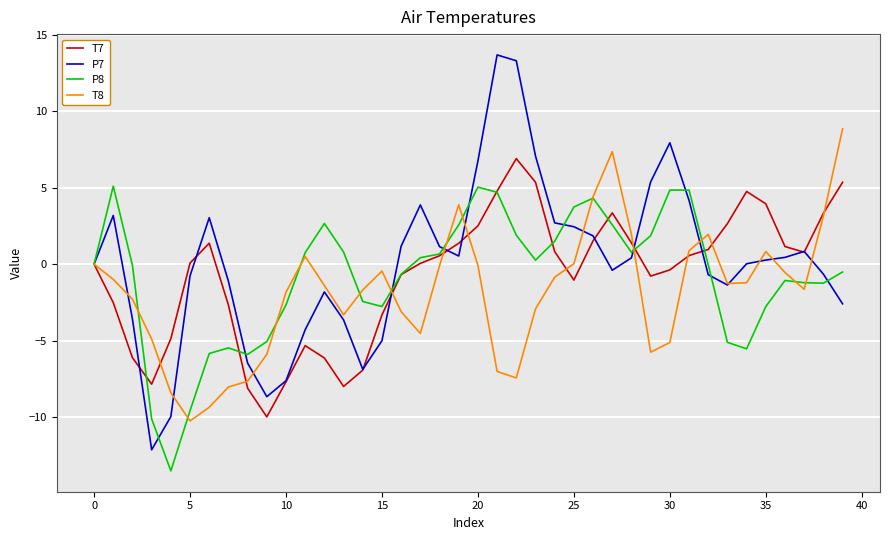

In P7, how many points are higher than both neighbors (excluding endpoints)?

7